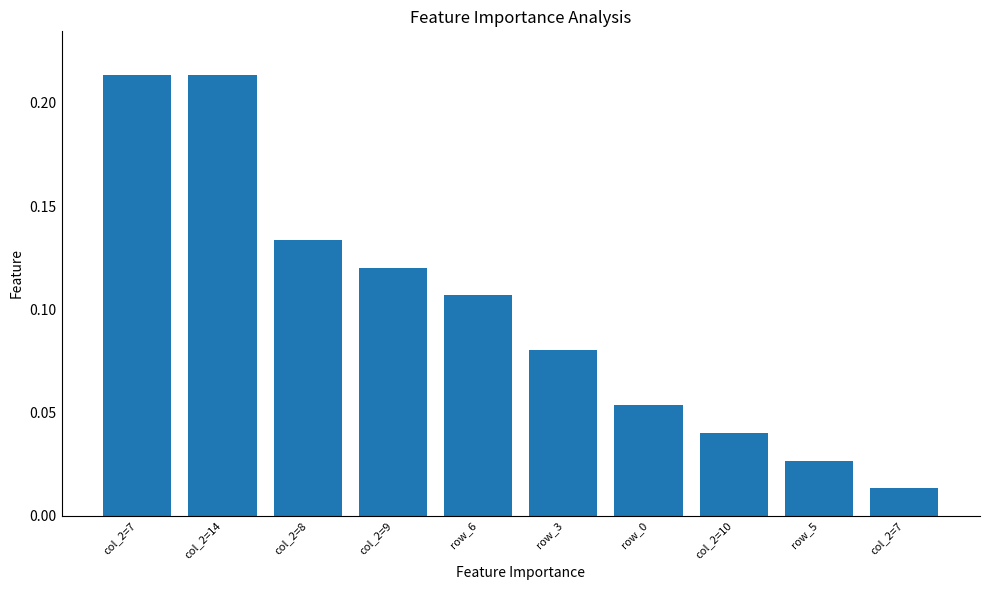

List the labels in order of value, largest first.

col_2=7, col_2=14, col_2=8, col_2=9, row_6, row_3, row_0, col_2=10, row_5, col_2=7